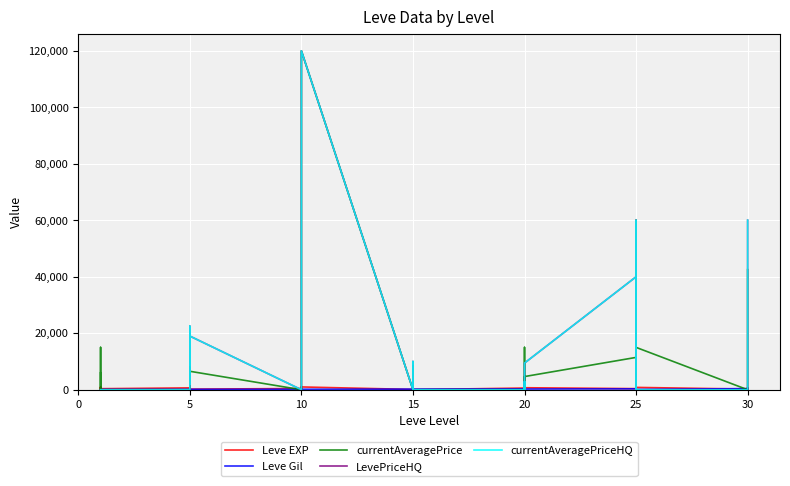

How many data points in currentAveragePrice are above 3016?

19